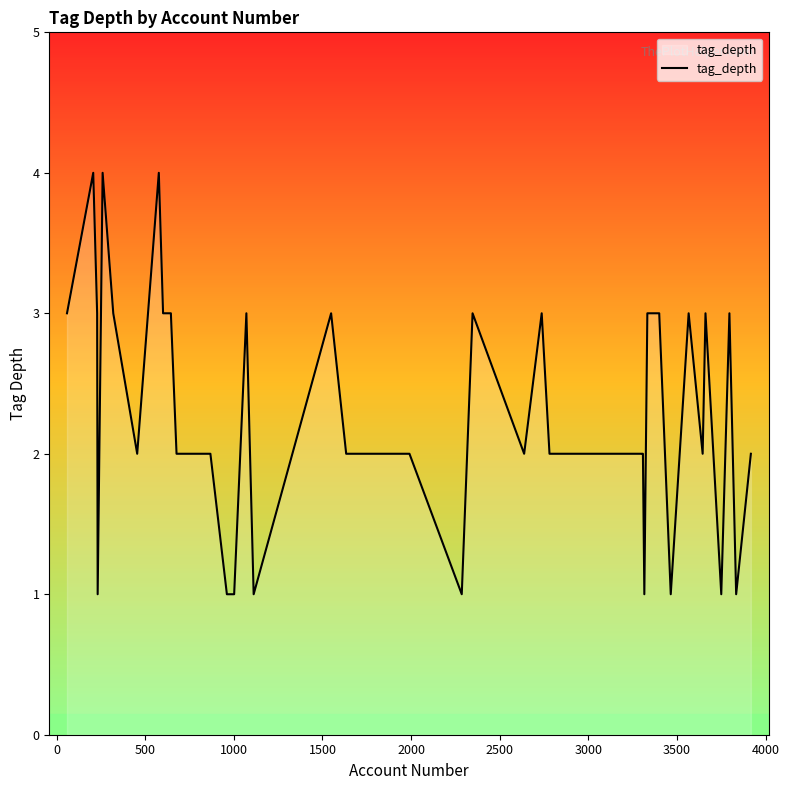

What is the maximum value shown in the chart?

4